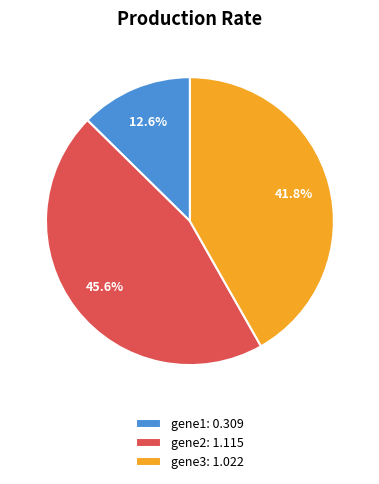

Is the sum of gene1 and gene2 greater than half?

Yes